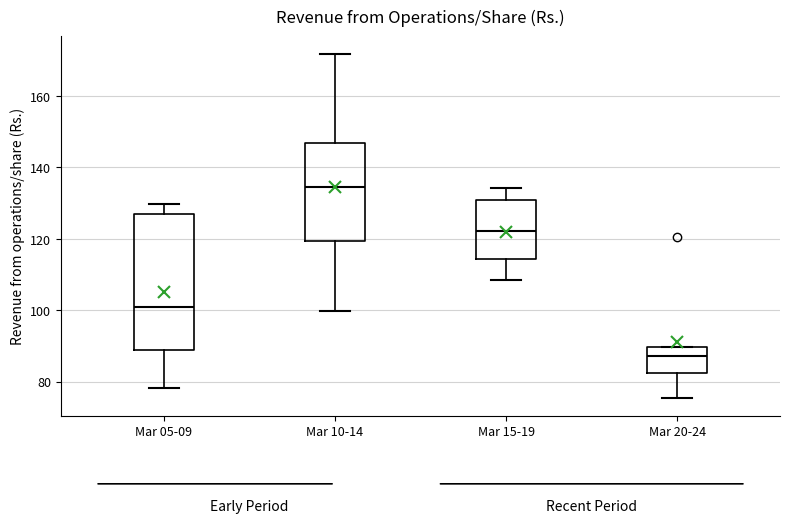

Comparing the boxes themselves (not the whiskers), which one is the tallest?

Mar 05-09